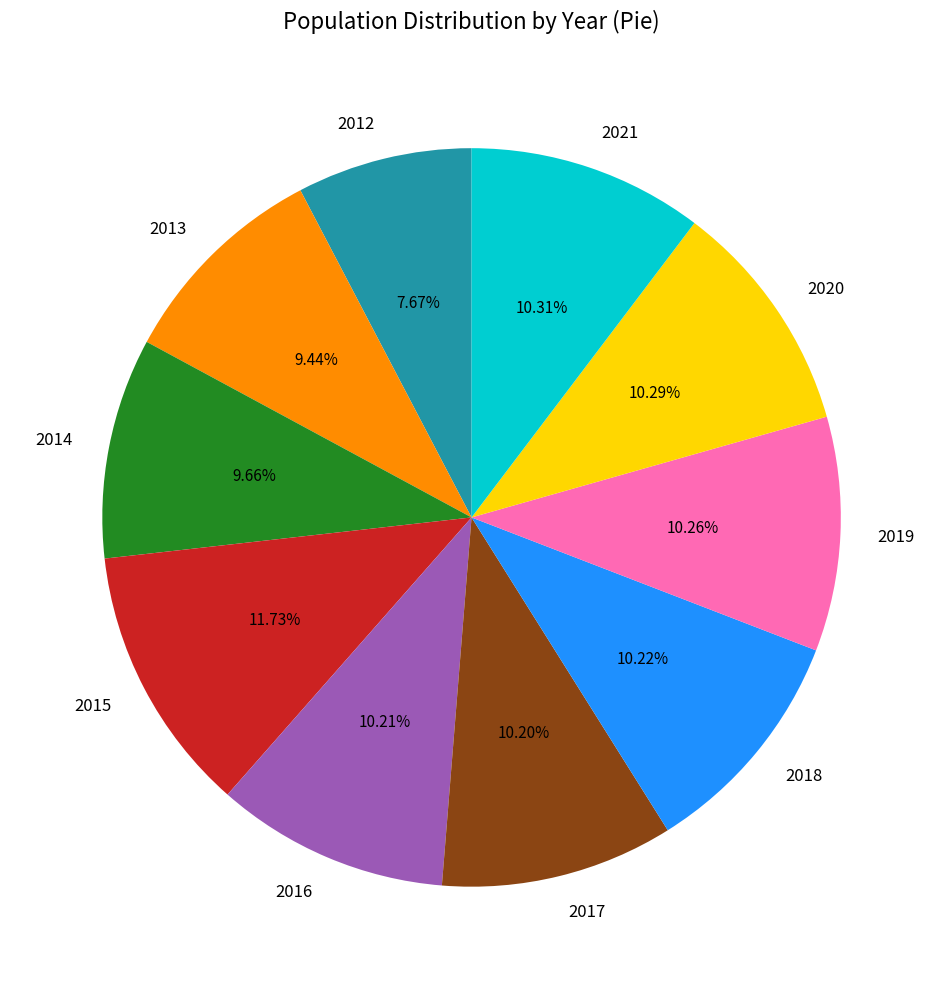

What portion of the pie excludes 2017?

89.8%